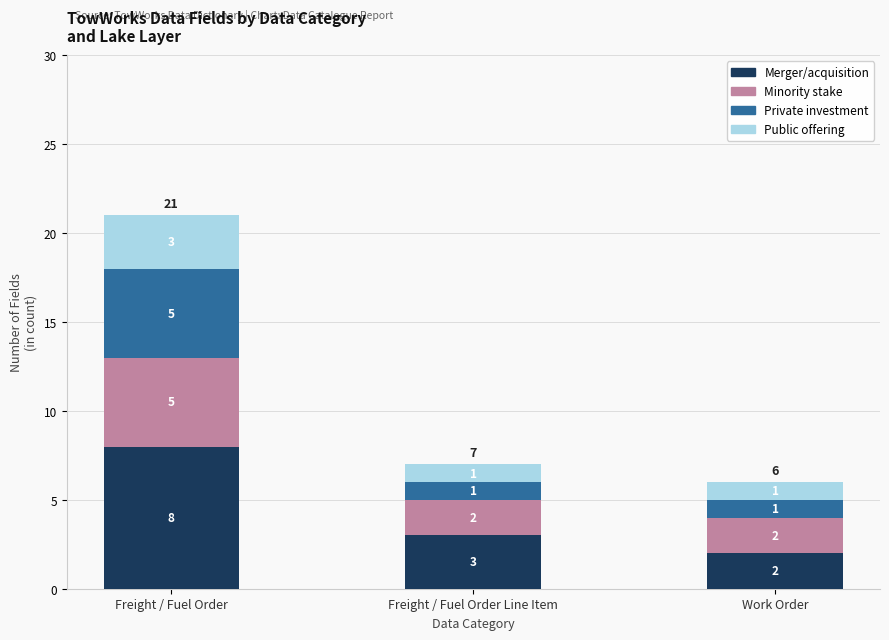

How many bars are there in total?

3